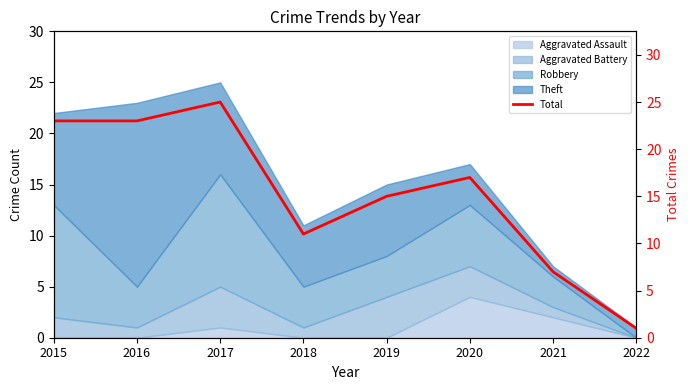

What is the difference between the maximum and minimum values?

24